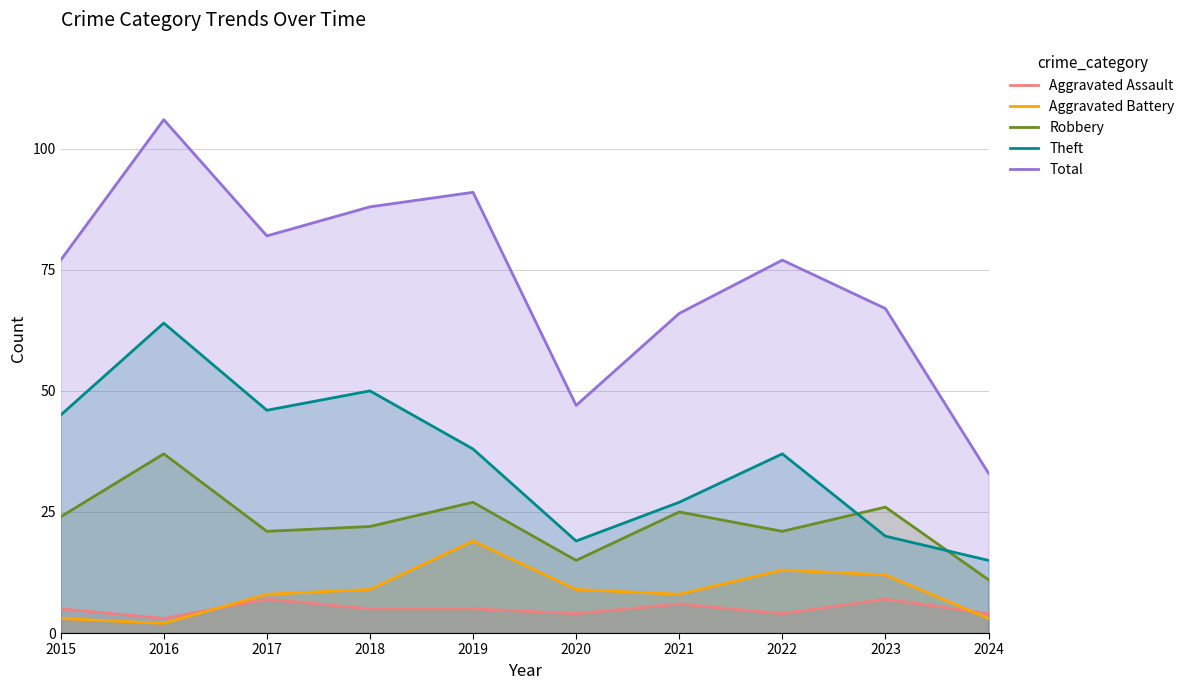

True or false: Aggravated Battery and Robbery cross at least once.

False